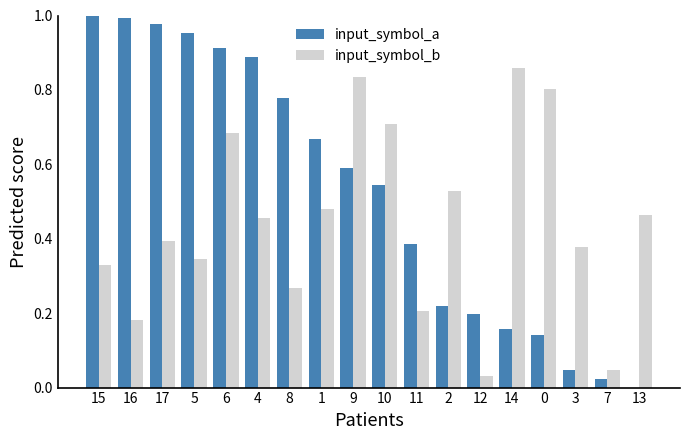

Which series changed the most between 9 and 3?

input_symbol_a